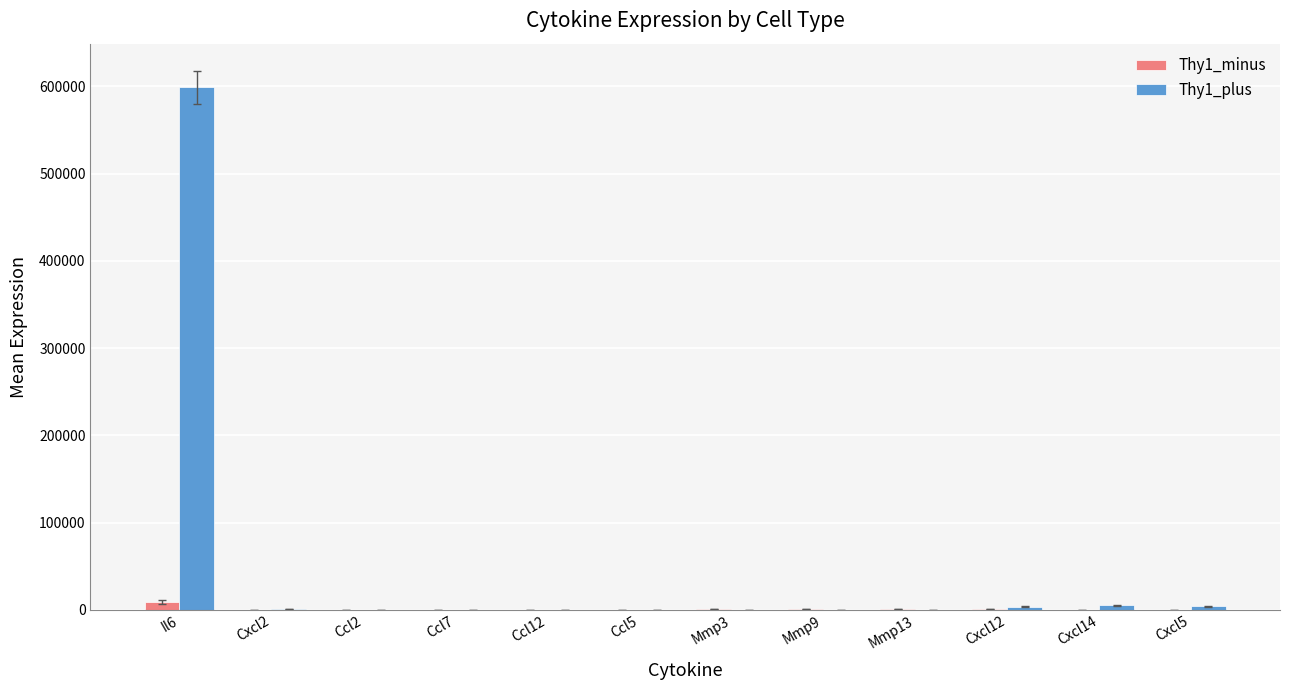

What is the greatest value displayed?

599030.0